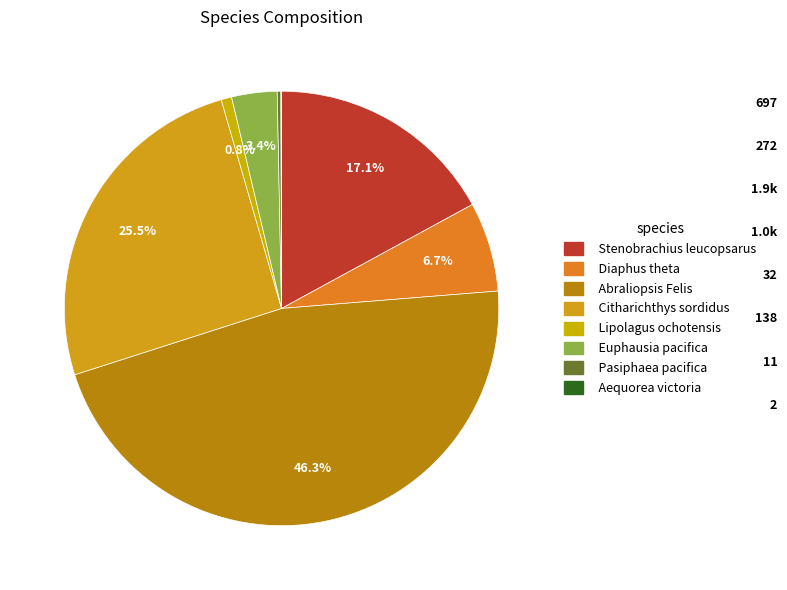

How many segments does this pie chart have?

8